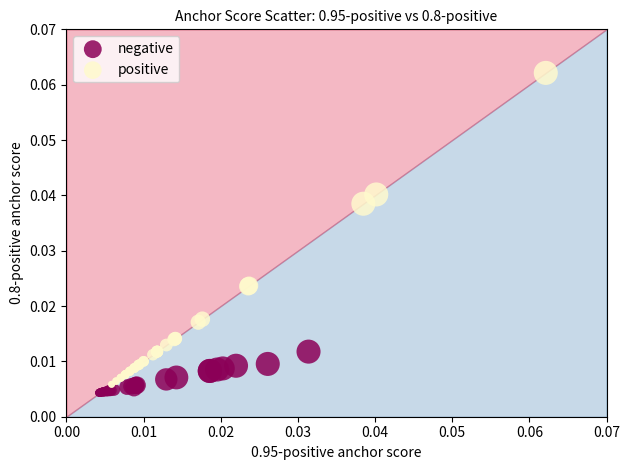

Which series contains the highest Y value?

positive